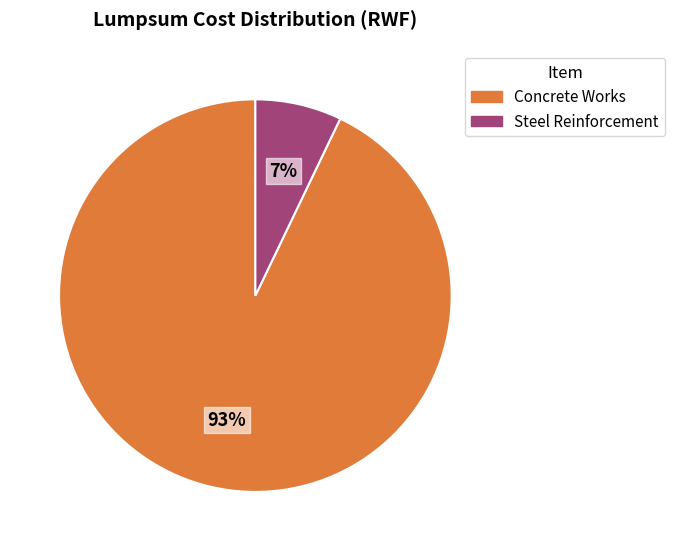

Combined, do Concrete Works and Steel Reinforcement account for over 50%?

Yes